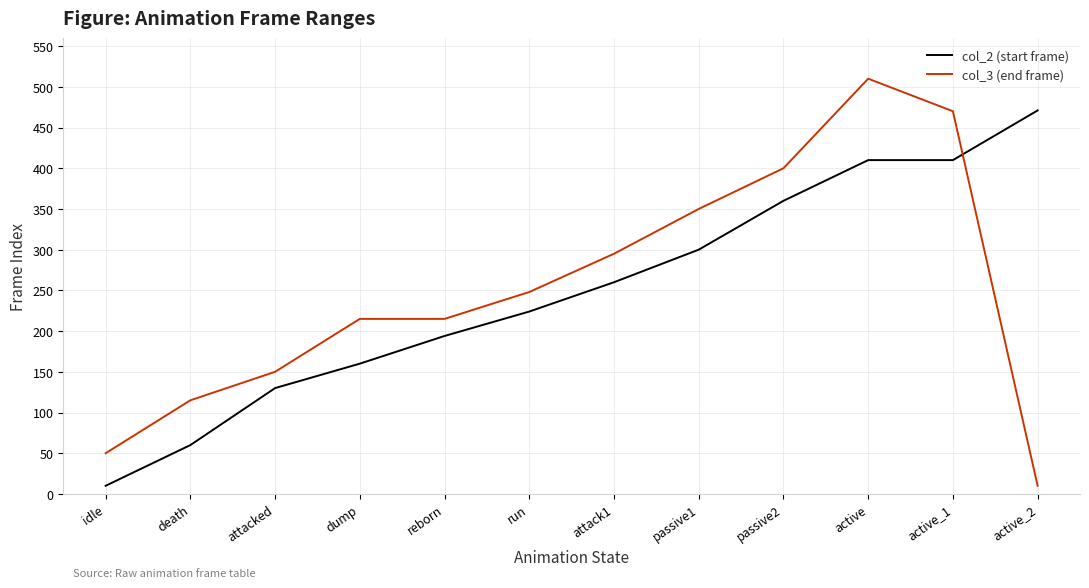

What are all the series names shown in the legend?

col_2 (start frame), col_3 (end frame)